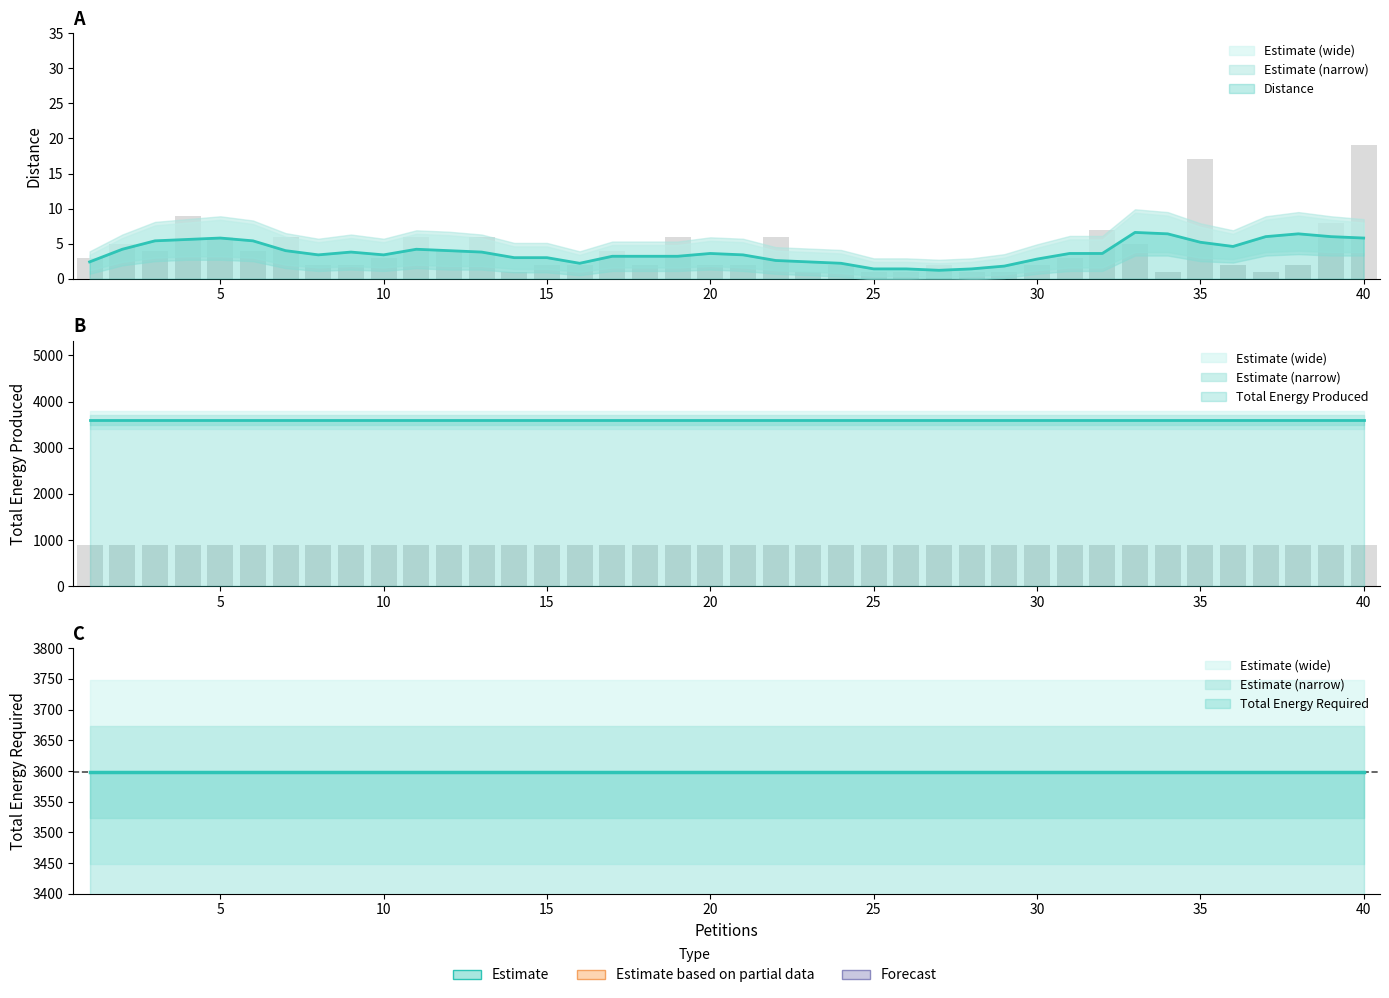

Are the bars grouped side by side (vs. stacked)?

Yes